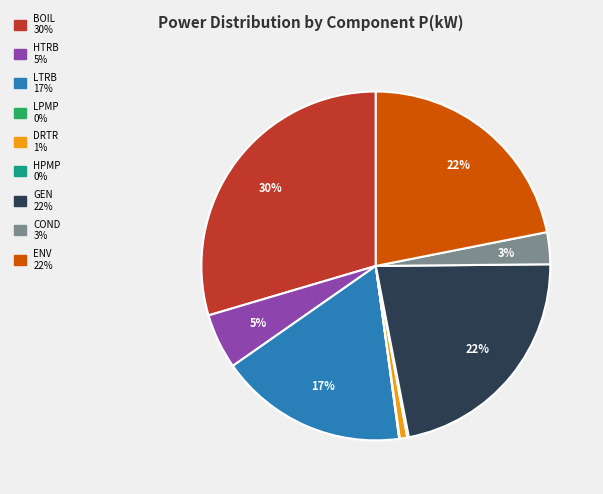

Which slice is the largest?

BOIL